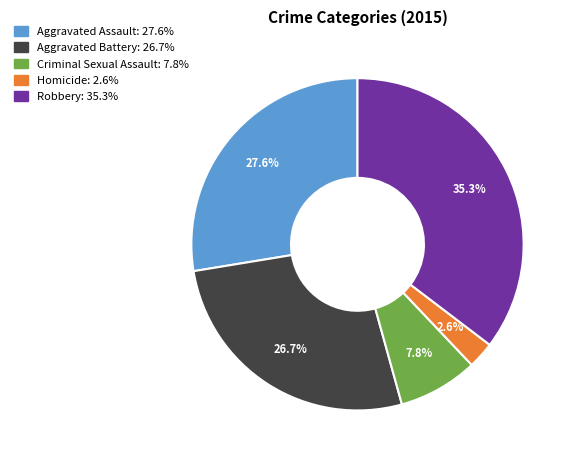

Between Robbery and Aggravated Battery, which is larger?

Robbery